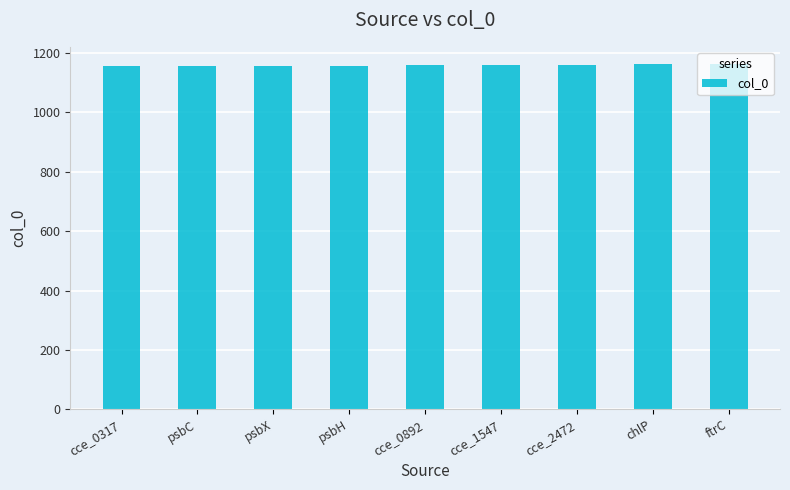

What is the average value?

1159